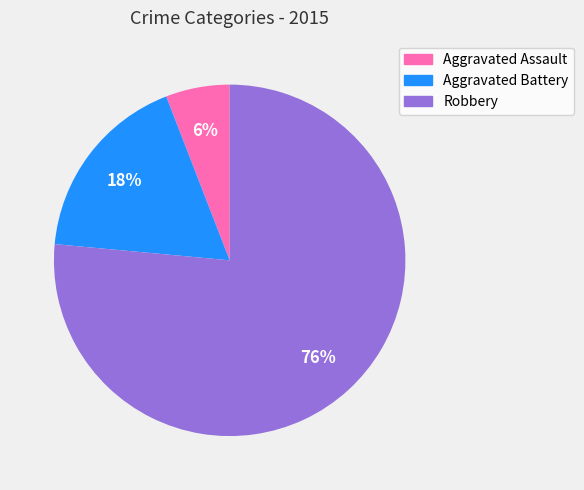

Approximately how many times larger is the value at Aggravated Assault compared to Robbery?

0.1